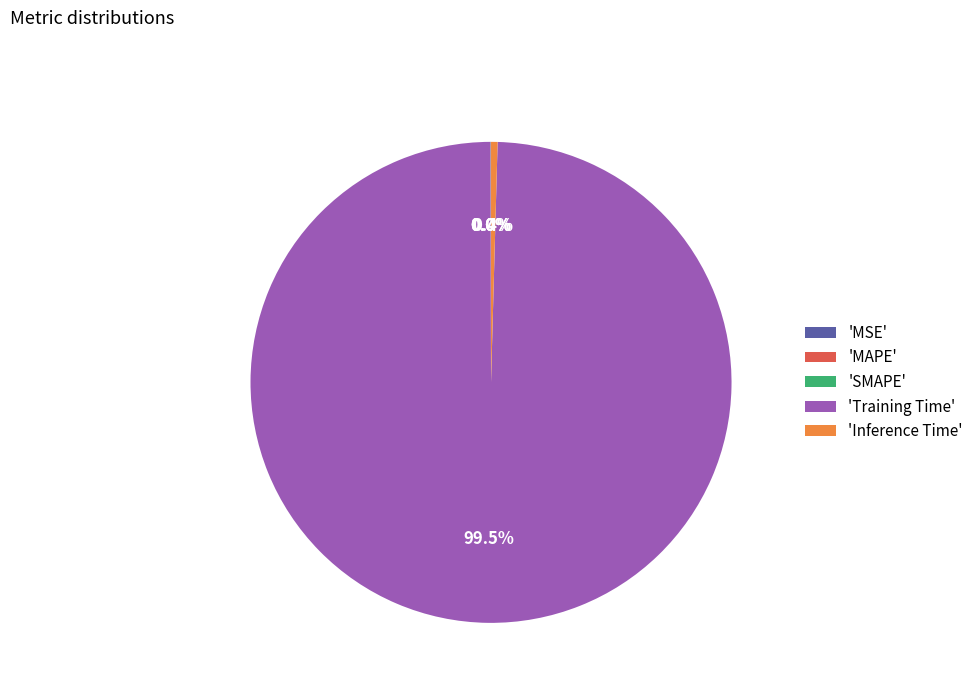

Does 'Training Time' account for over 50% of the chart?

Yes